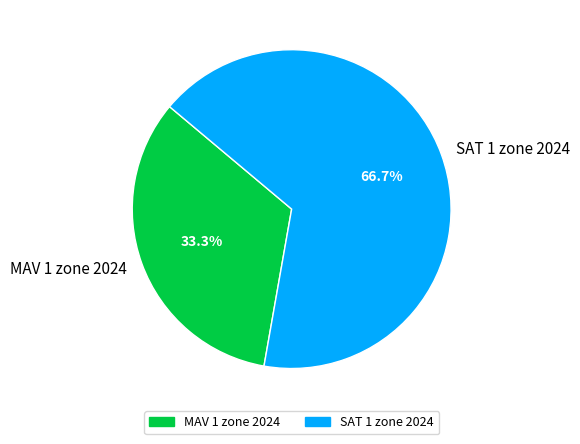

Is it true that MAV 1 zone 2024 is 48% of the pie?

False